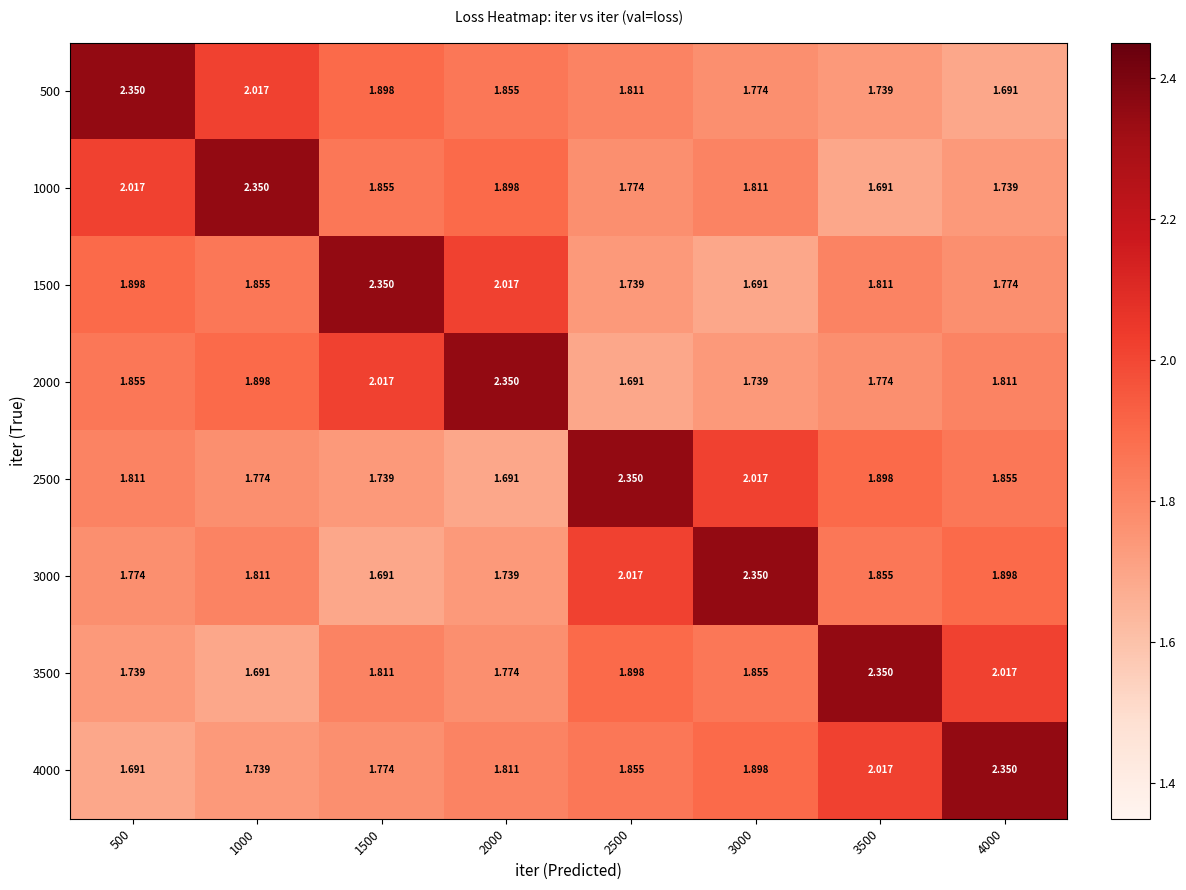

Is the value of 1500 at 2000 greater than the value of 3500 at 2500?

Yes